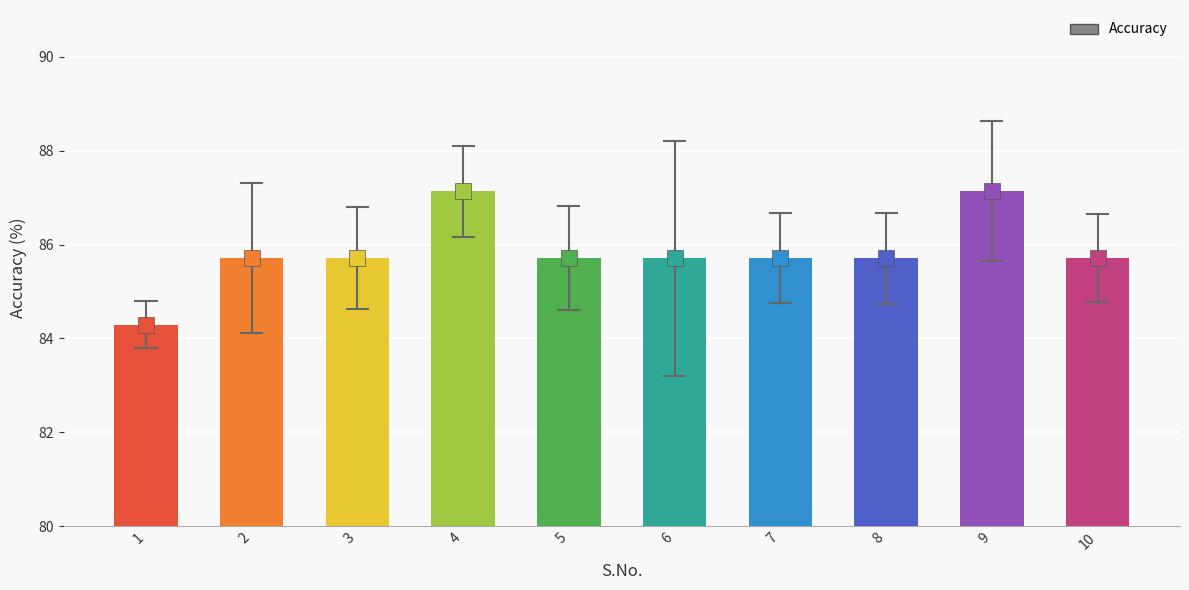

What is the greatest value displayed?

87.1